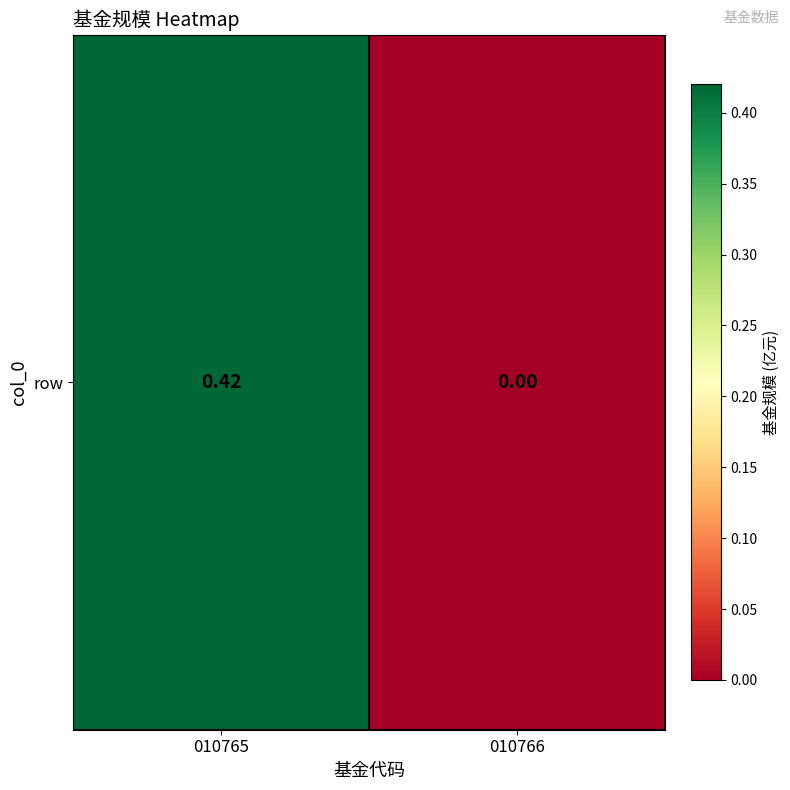

Reading right to left, transcribe all the data shown in this chart.

010766=0.0	010765=0.4